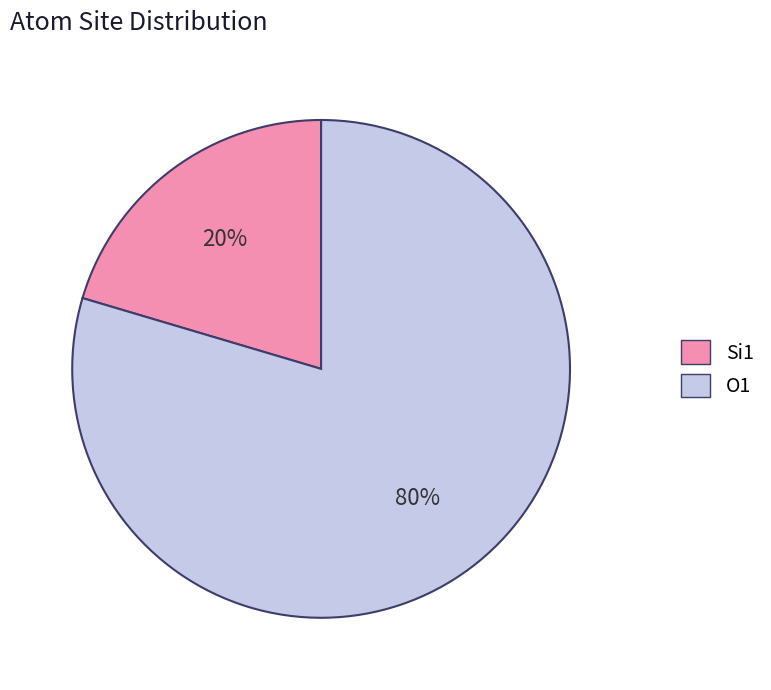

To the nearest percent, what is the combined percentage of O1 and Si1?

100%